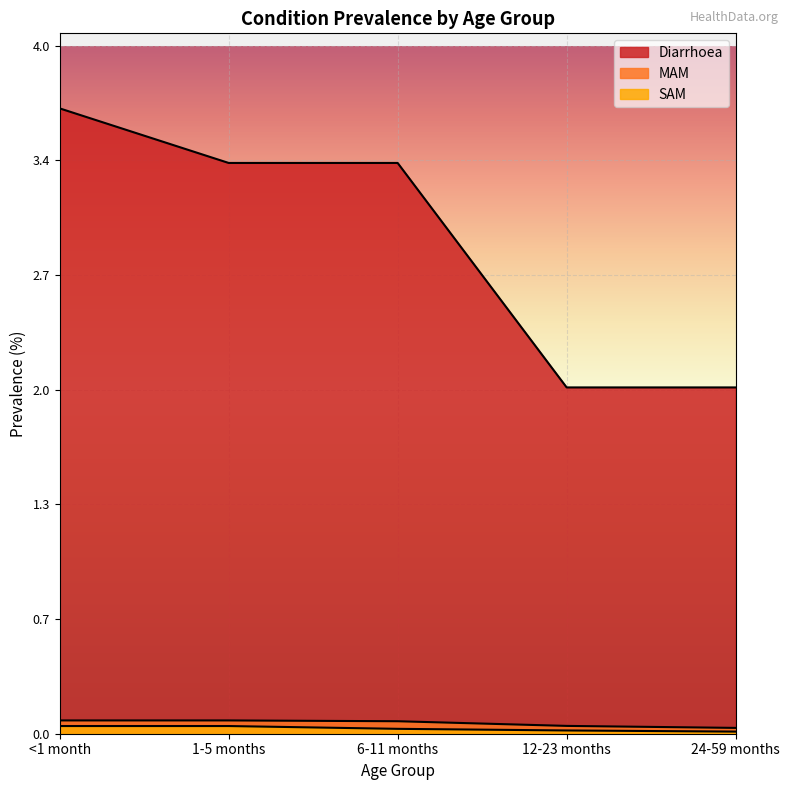

Where is MAM nearest to the value 0?

24-59 months